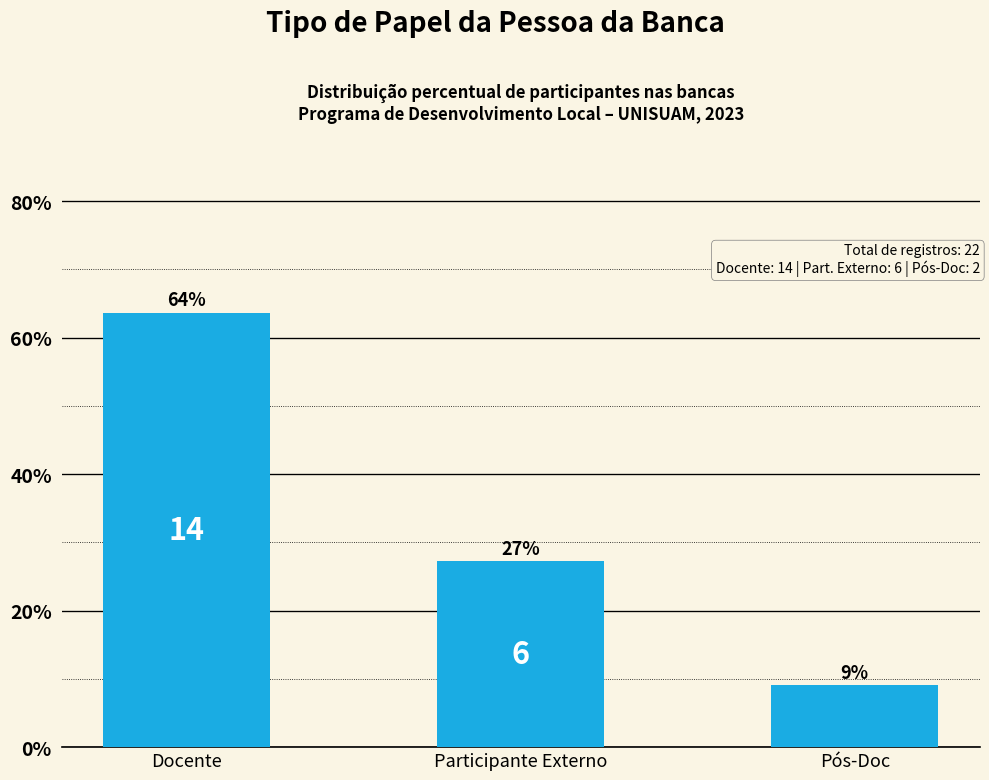

Are the bars horizontal?

No